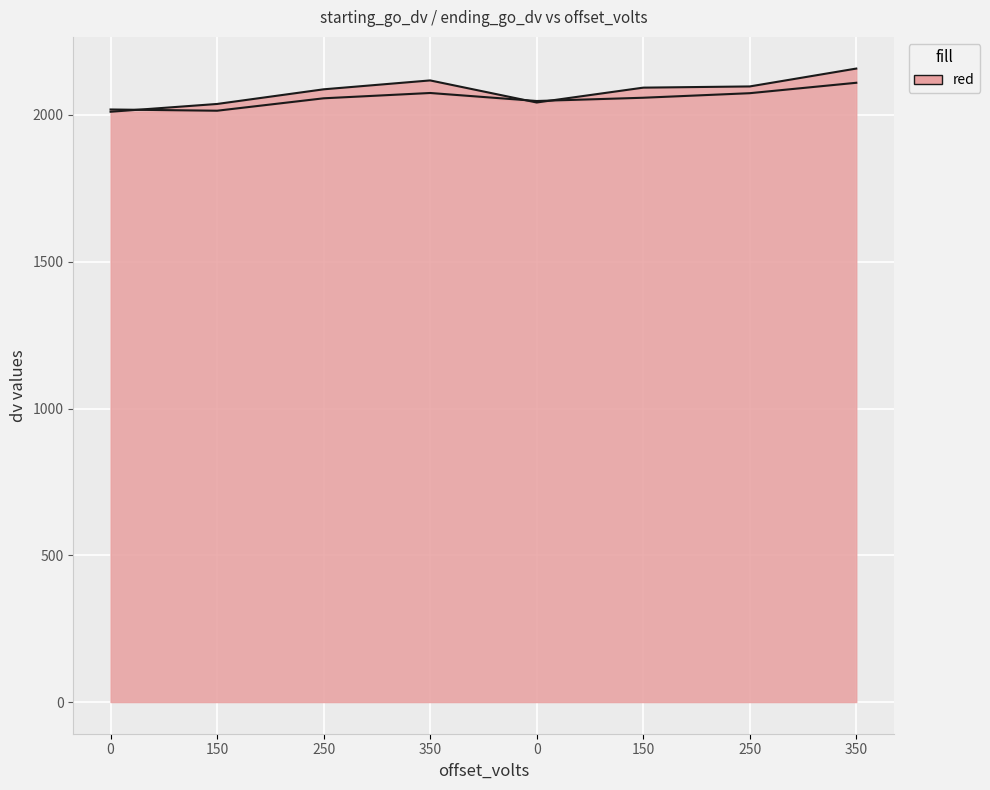

What is the value of the ending_go_dv point at the 1st from the left?

2011.0